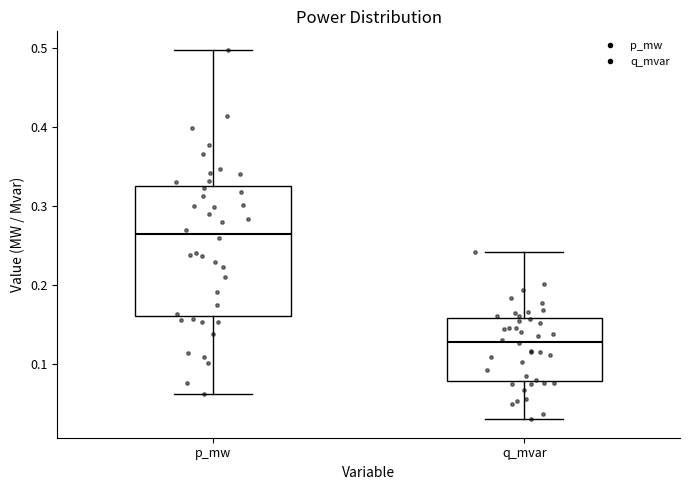

Reading left to right, transcribe this box plot: for each box, give where its median line is, the range the box spans, and where its two whiskers end, as read against the y-axis. The values are not printed on the chart, so give them approximately, as read against the axis.

p_mw: median 0.26, box 0.16 to 0.32, whiskers 0.06 to 0.50
q_mvar: median 0.13, box 0.08 to 0.16, whiskers 0.03 to 0.24